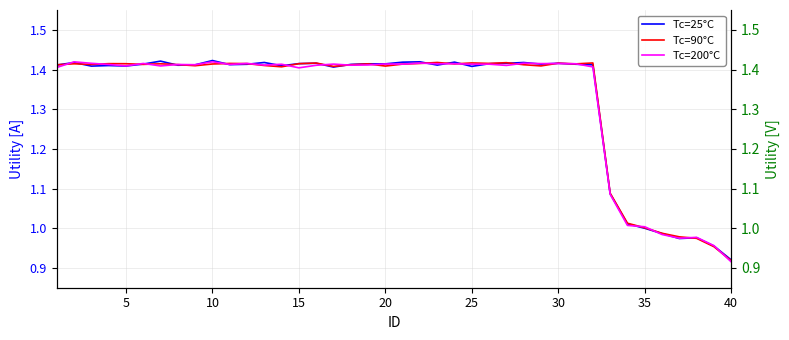

Reading left to right, extract all data points from this chart.

Tc=25°C: 1.4	1.4	1.4	1.4	1.4	1.4	1.4	1.4	1.4	1.4	1.4	1.4	1.4	1.4	1.4	1.4	1.4	1.4	1.4	1.4	1.4	1.4	1.4	1.4	1.4	1.4	1.4	1.4	1.4	1.4	1.4	1.4	1.1	1.0	1.0	1.0	1.0	1.0	1.0	0.9
Tc=90°C: 1.4	1.4	1.4	1.4	1.4	1.4	1.4	1.4	1.4	1.4	1.4	1.4	1.4	1.4	1.4	1.4	1.4	1.4	1.4	1.4	1.4	1.4	1.4	1.4	1.4	1.4	1.4	1.4	1.4	1.4	1.4	1.4	1.1	1.0	1.0	1.0	1.0	1.0	1.0	0.9
Tc=200°C: 1.4	1.4	1.4	1.4	1.4	1.4	1.4	1.4	1.4	1.4	1.4	1.4	1.4	1.4	1.4	1.4	1.4	1.4	1.4	1.4	1.4	1.4	1.4	1.4	1.4	1.4	1.4	1.4	1.4	1.4	1.4	1.4	1.1	1.0	1.0	1.0	1.0	1.0	1.0	0.9